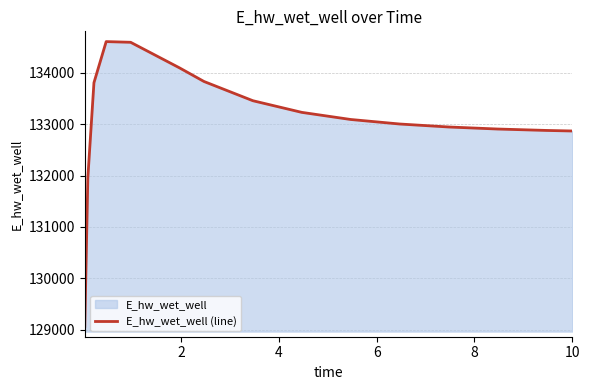

What is the average value?

133090.7